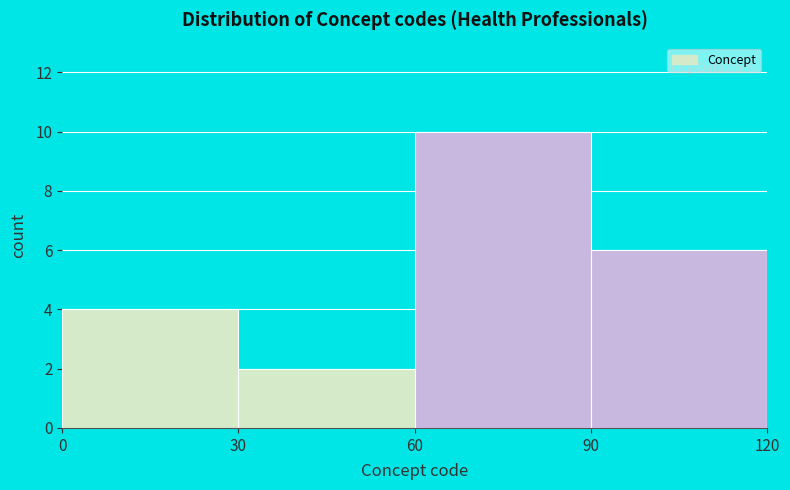

How tall is the bar that spans 30 to 60 on the x-axis? The values are not printed on the chart, so give them approximately, as read against the axis.

2